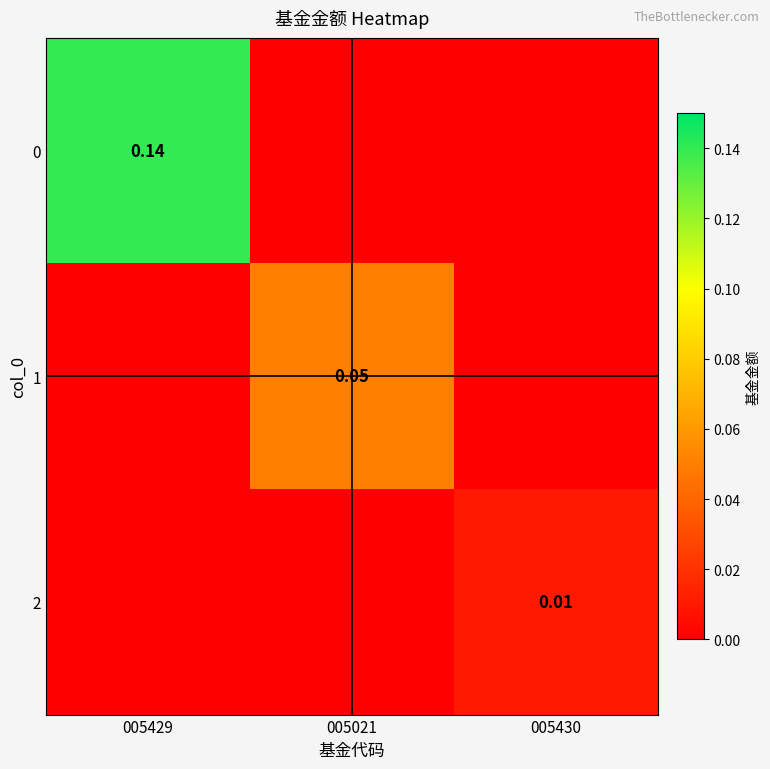

How many values in the 0 series exceed 0?

1